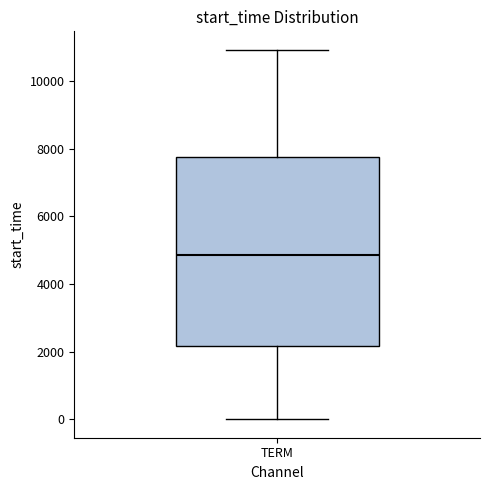

Read this box plot against the y-axis: the position of the median line, the range covered by the box, and the ends of both whiskers. The values are not printed on the chart, so give them approximately, as read against the axis.

median 4800, box 2200 to 7800, whiskers 0 to 11000